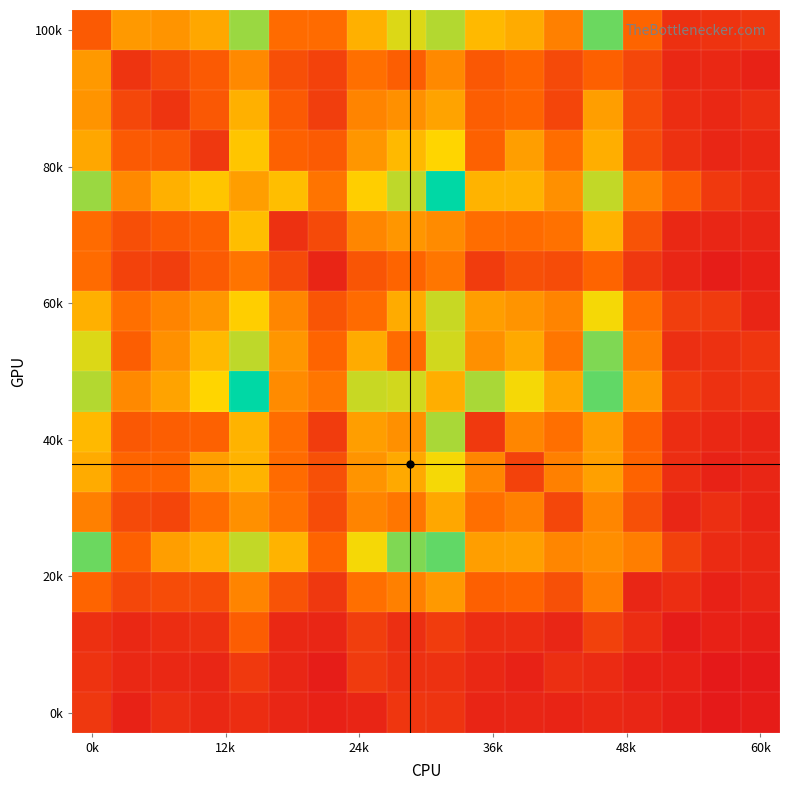

Which category has the highest value across all series?

9